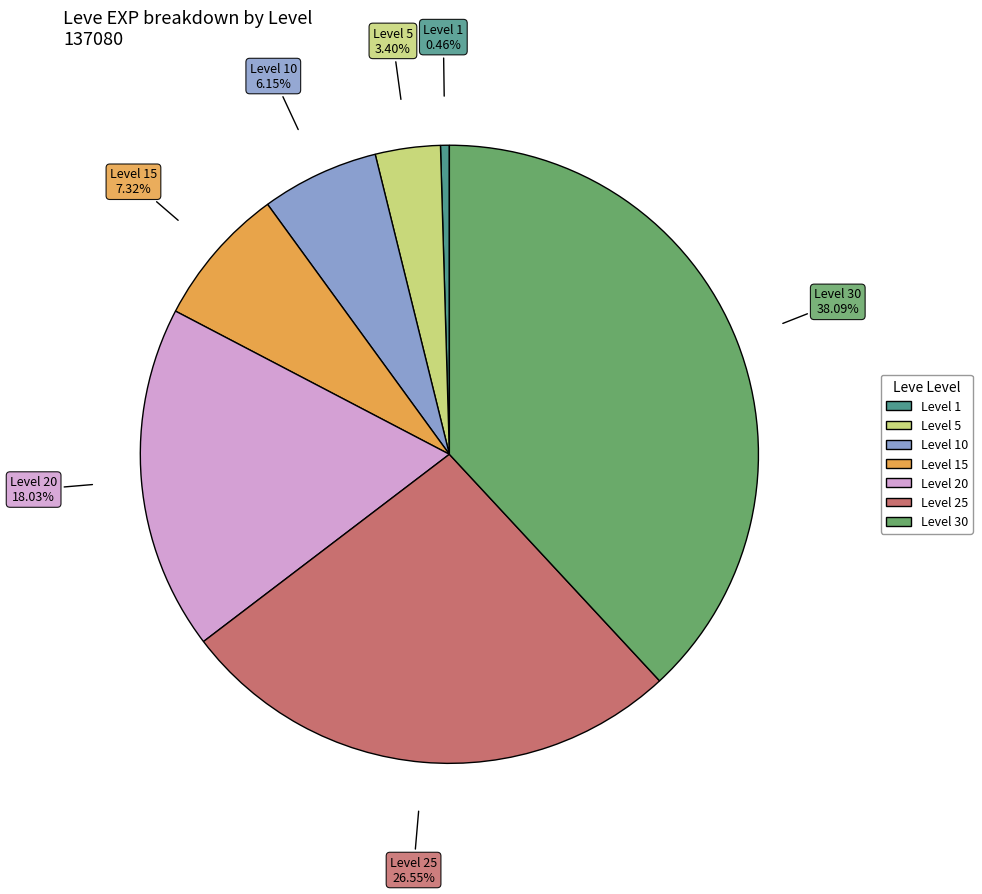

Does any single category account for the majority?

No